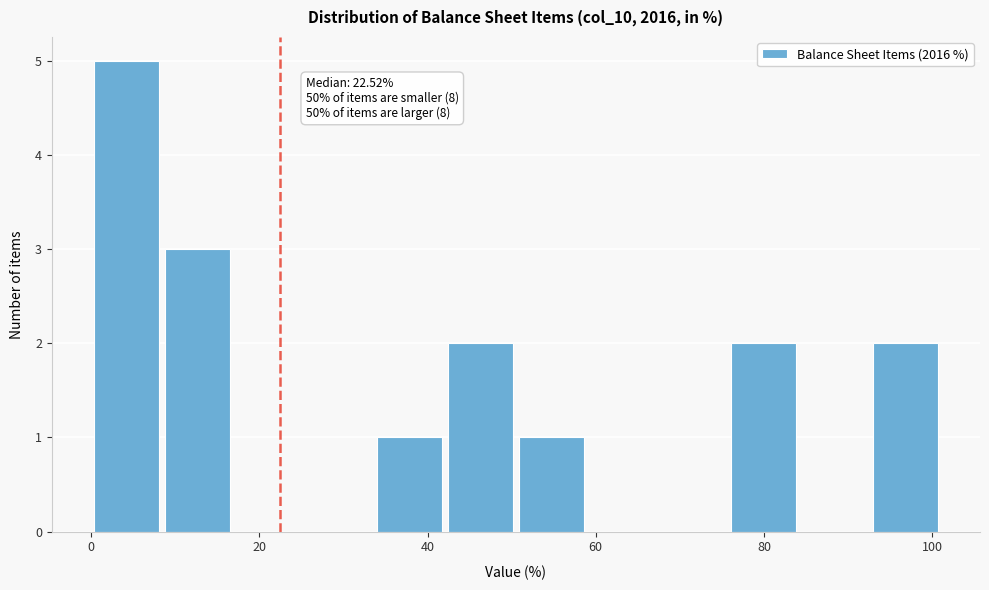

Which range on the x-axis has the tallest bar?

0 to 8